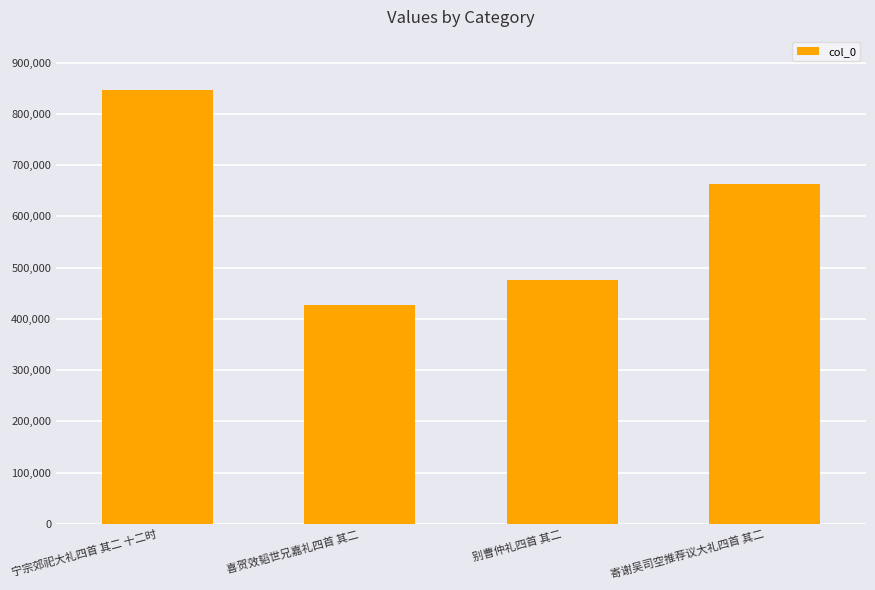

How many distinct data groups are displayed?

1